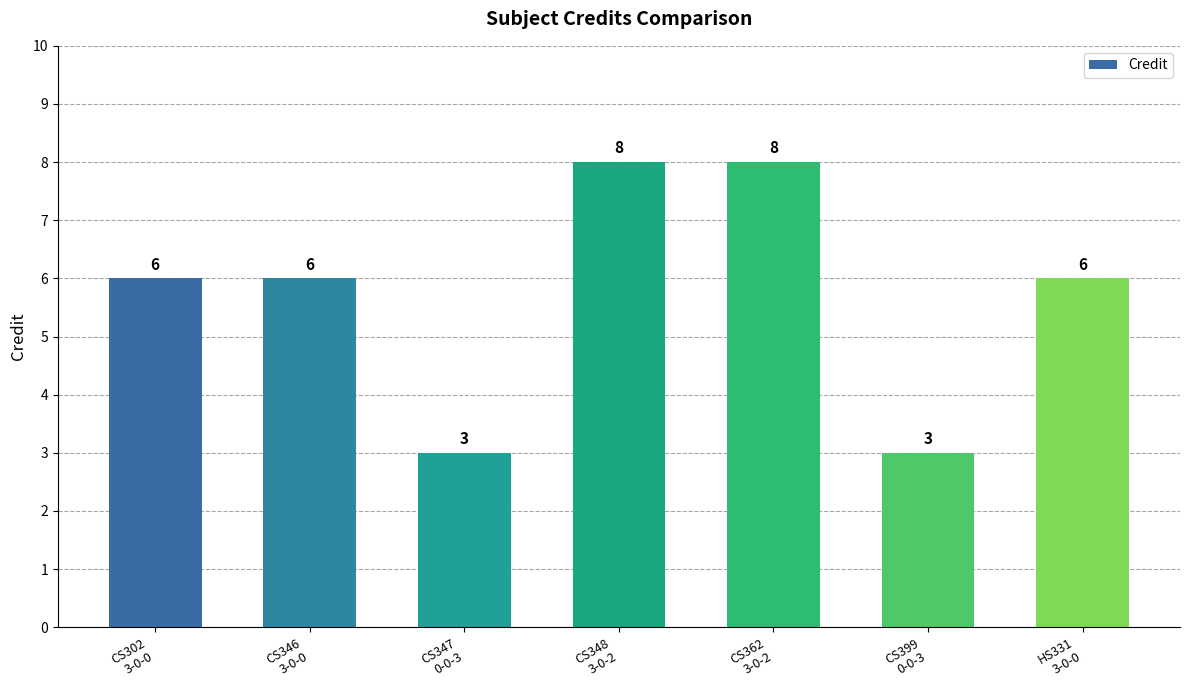

How many values are below 6?

2